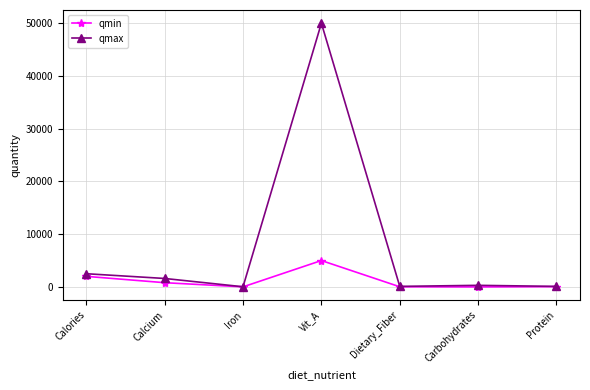

List the series in order of their overall mean, lowest first.

qmin, qmax